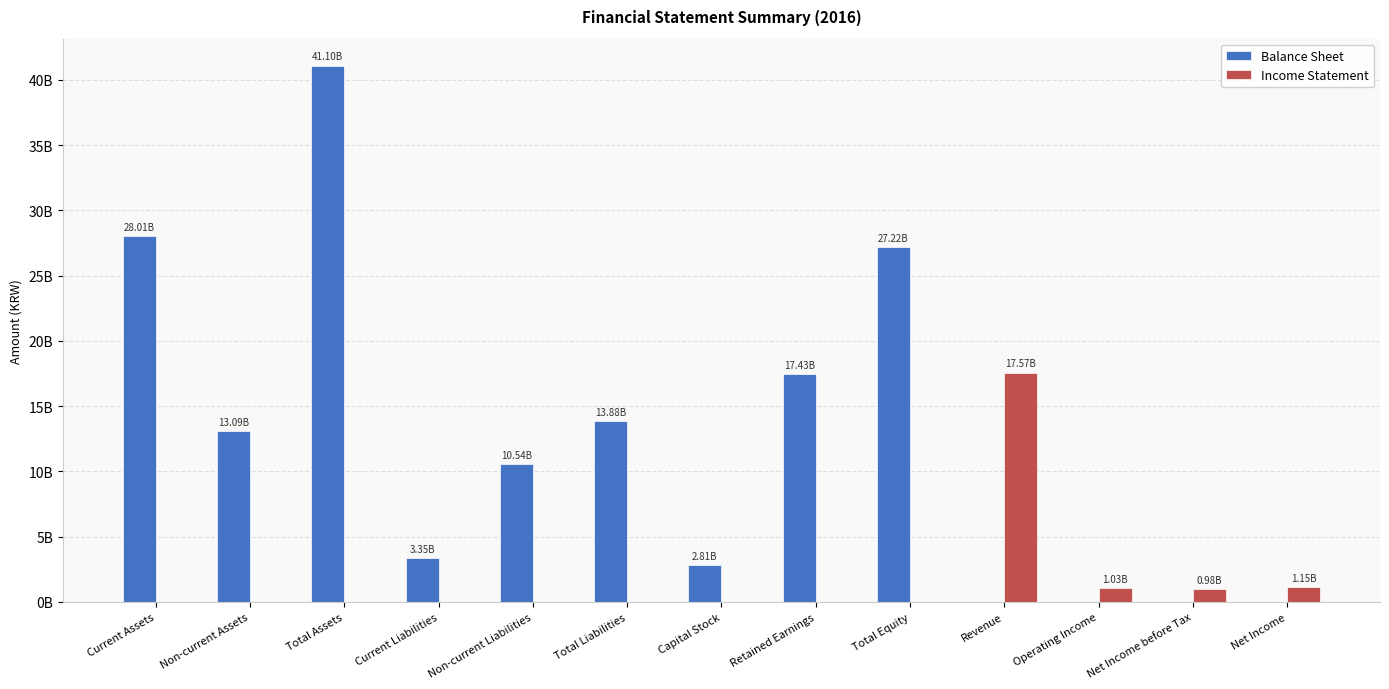

Are the bars horizontal?

No